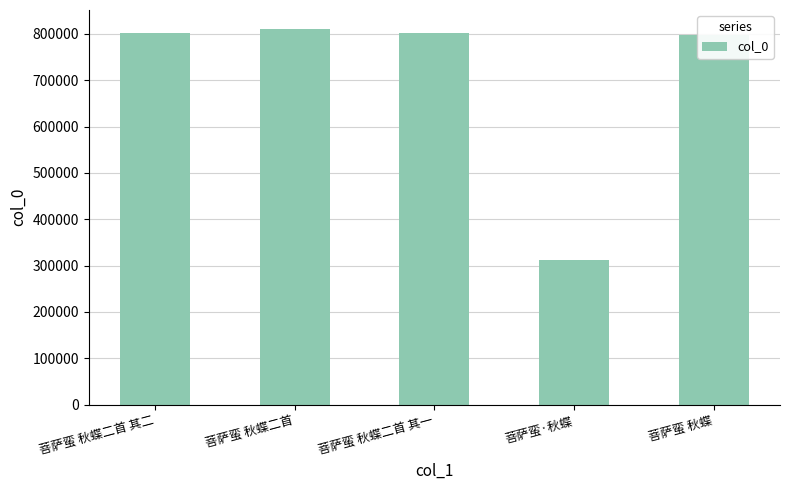

Does the chart contain stacked bars?

No